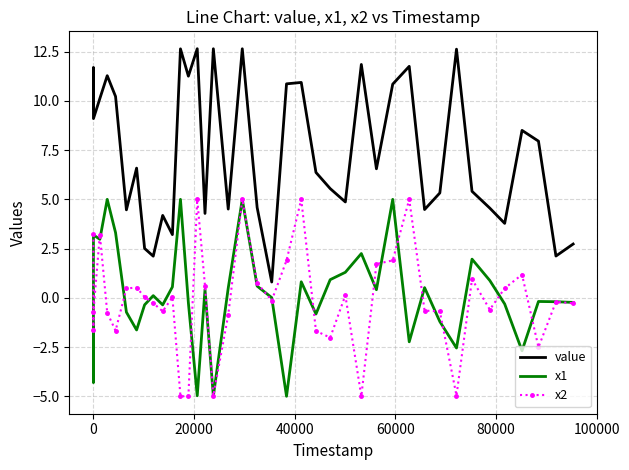

In x1, how many points are lower than both neighbors (excluding endpoints)?

12